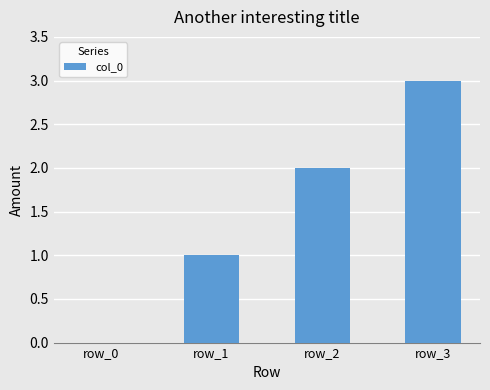

Reading left to right, extract all data points from this chart.

row_0=0	row_1=1	row_2=2	row_3=3